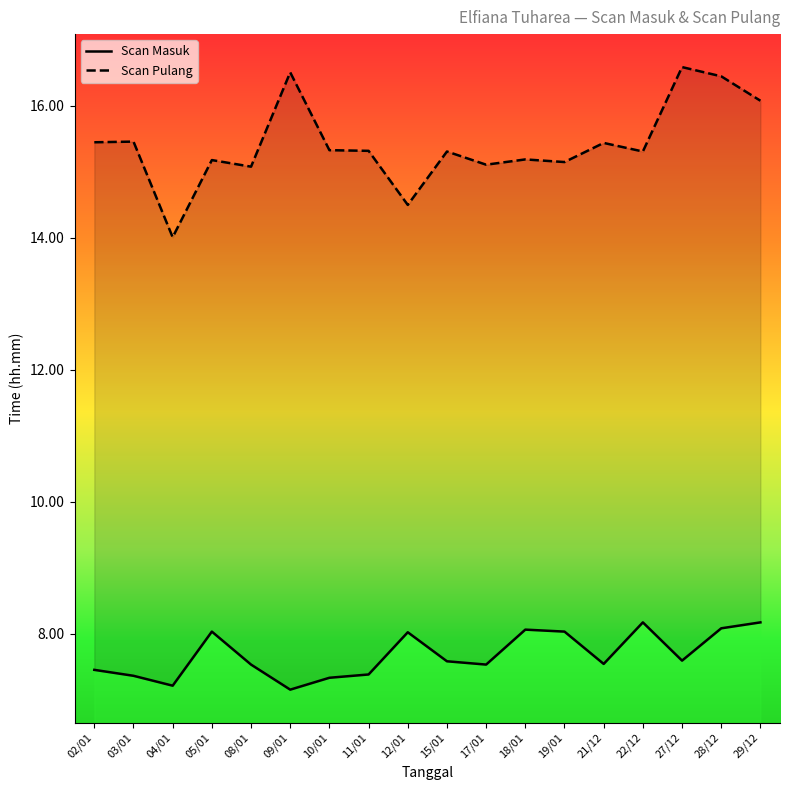

Is the value of Scan Masuk at 12/01 greater than the value of Scan Pulang at 09/01?

No